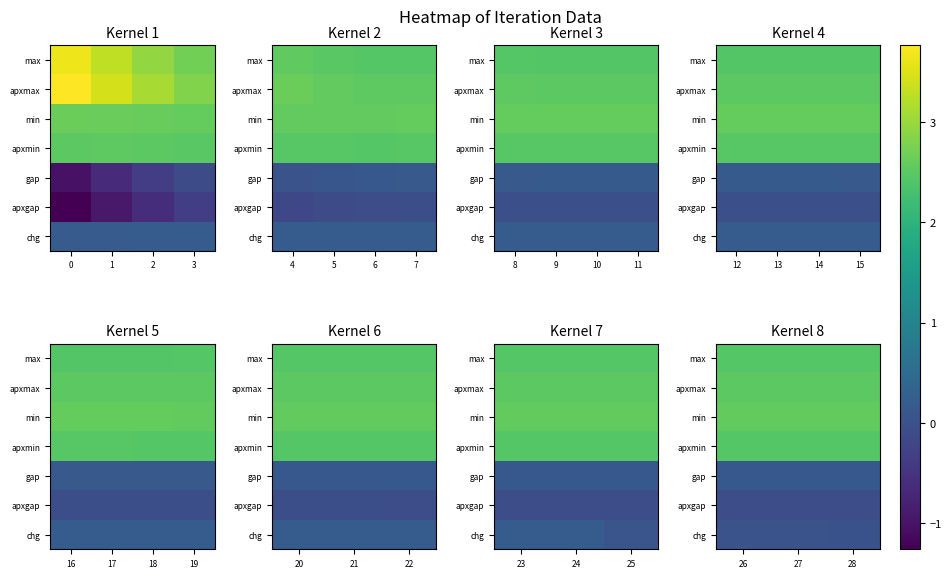

How many distinct data groups are displayed?

7